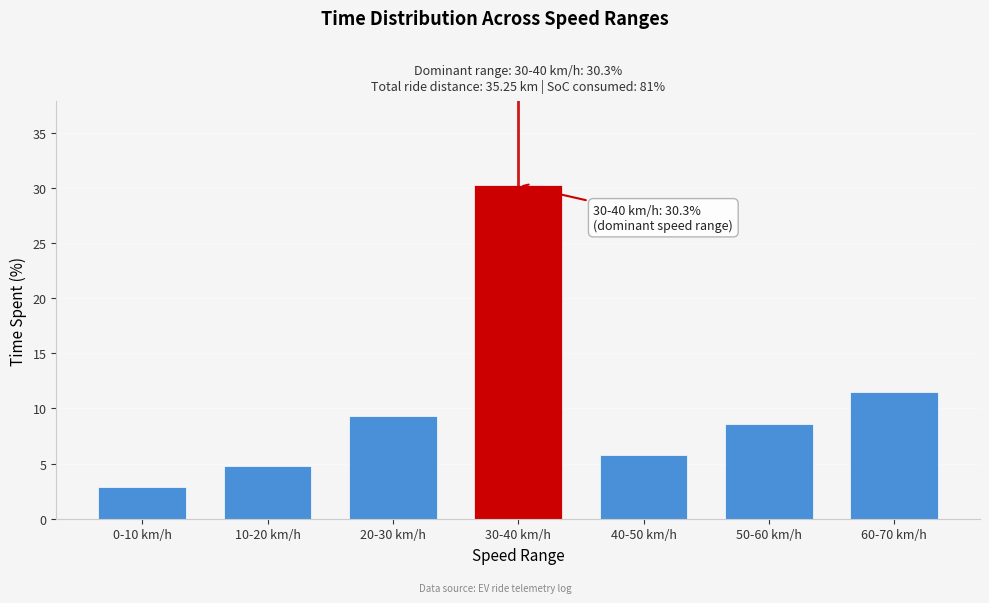

Reading left to right, list all the values displayed in this chart.

2.9	4.8	9.3	30.3	5.8	8.6	11.5